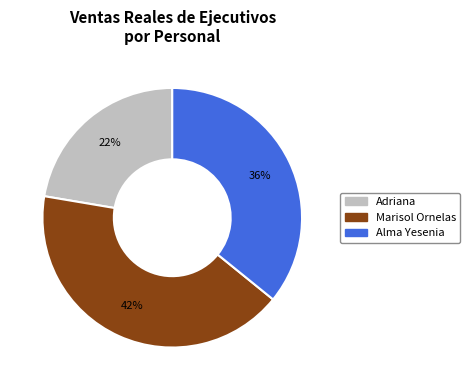

How many slices are in this pie chart?

3